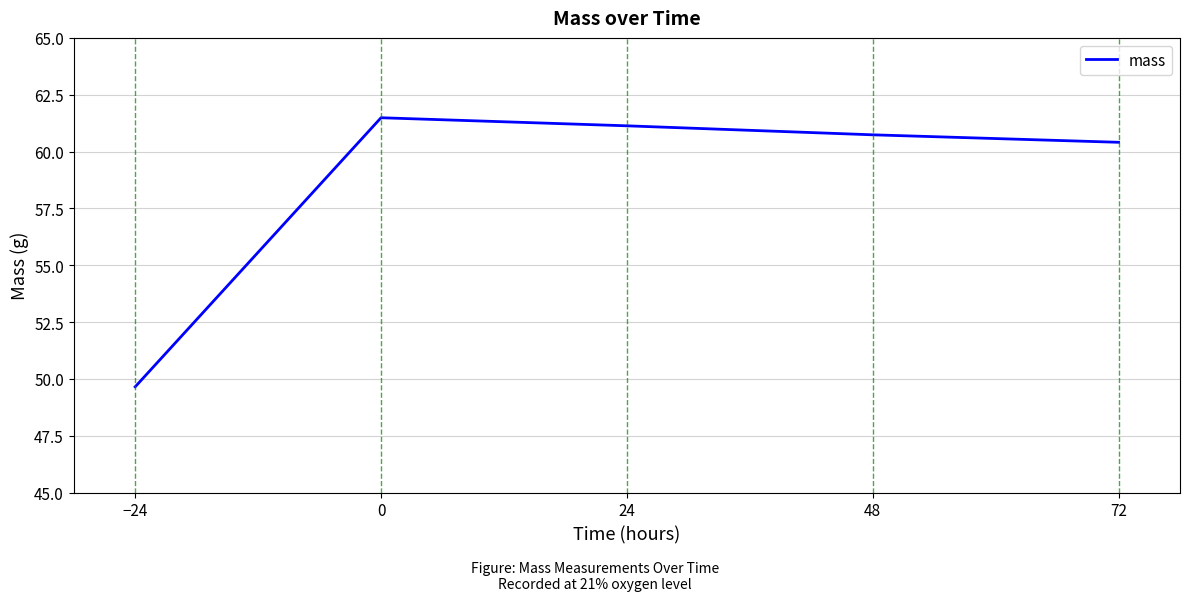

Is this an area chart (filled region under the line)?

No